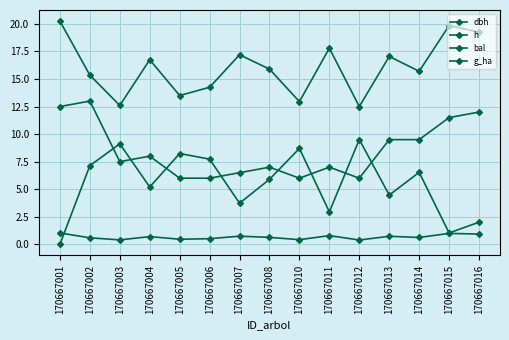

How many data points does each series have?

15